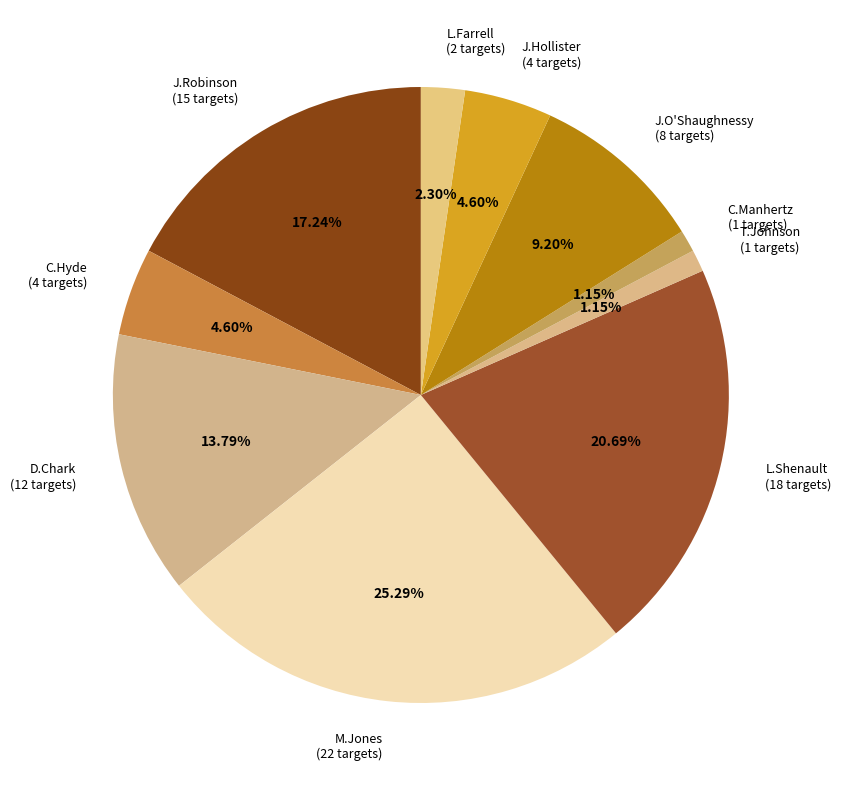

Is there a majority slice in this chart?

No